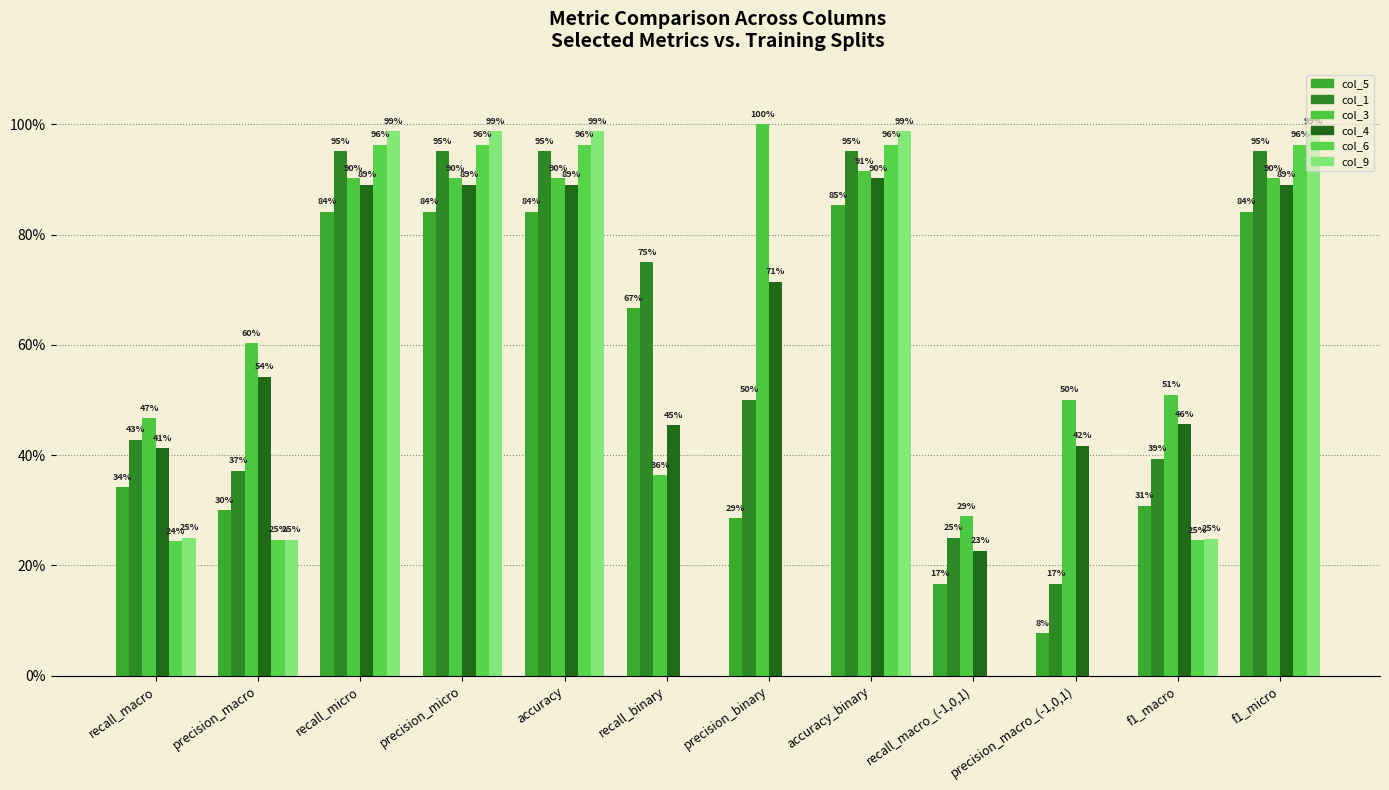

What are all the series names shown in the legend?

col_5, col_1, col_3, col_4, col_6, col_9